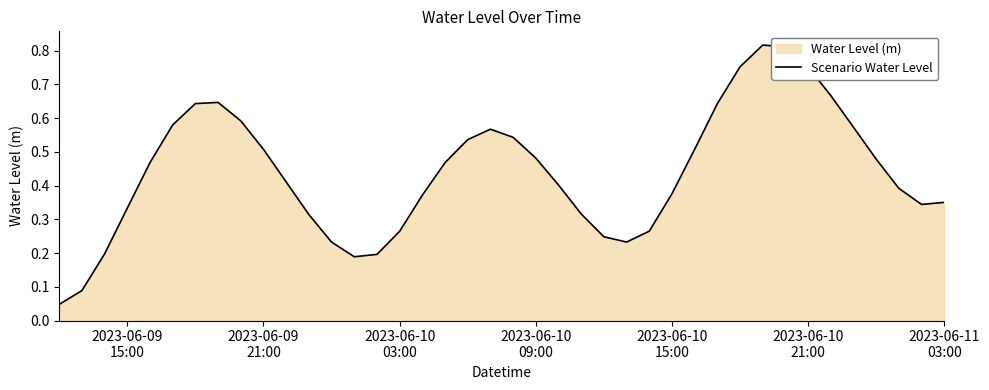

How many lines are shown in the chart?

1